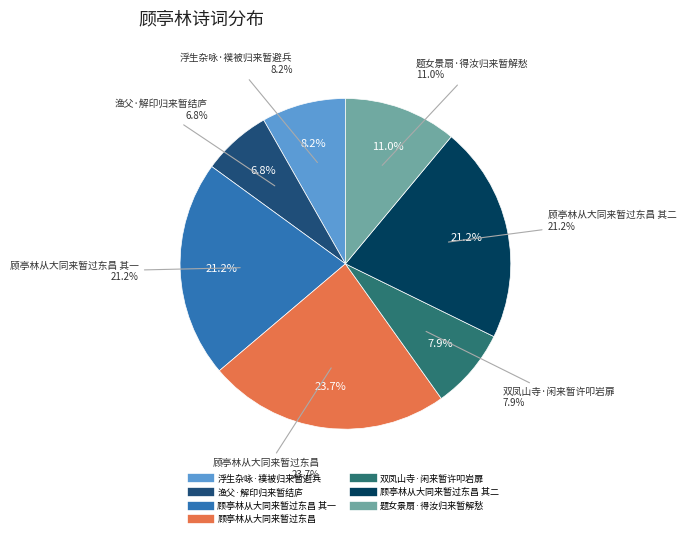

Does 双凤山寺·闲来暂许叩岩扉 account for over 50% of the chart?

No